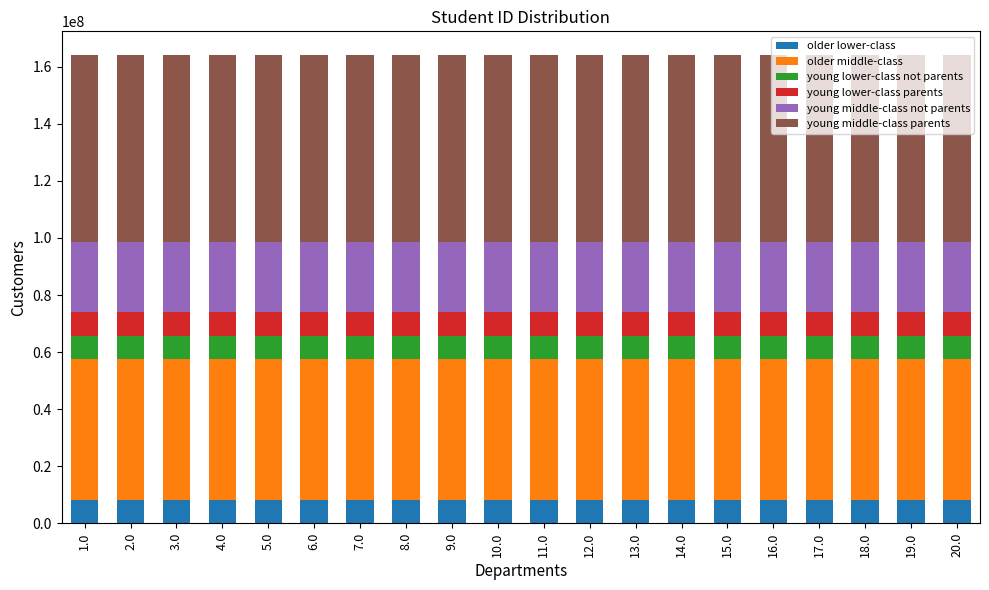

What is the total value across all series at 2.0?

164205000